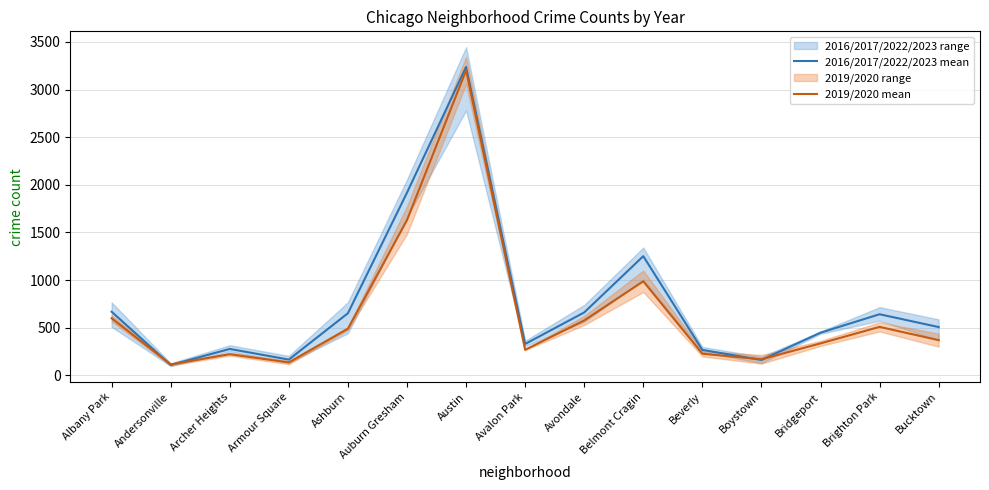

True or false: 2019/2020 mean has a value of 113.0 at Andersonville.

True